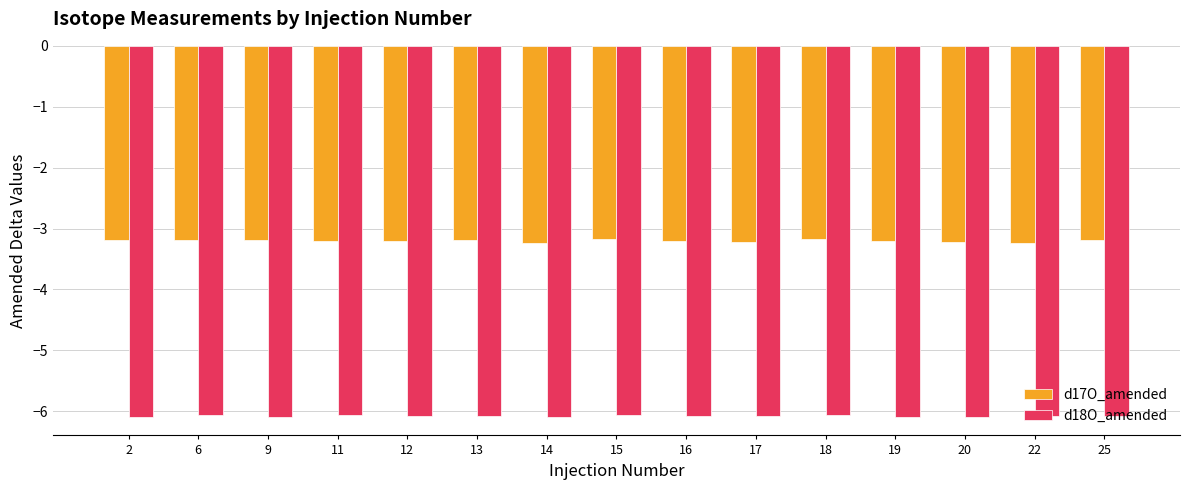

How many bars are there in each group?

2